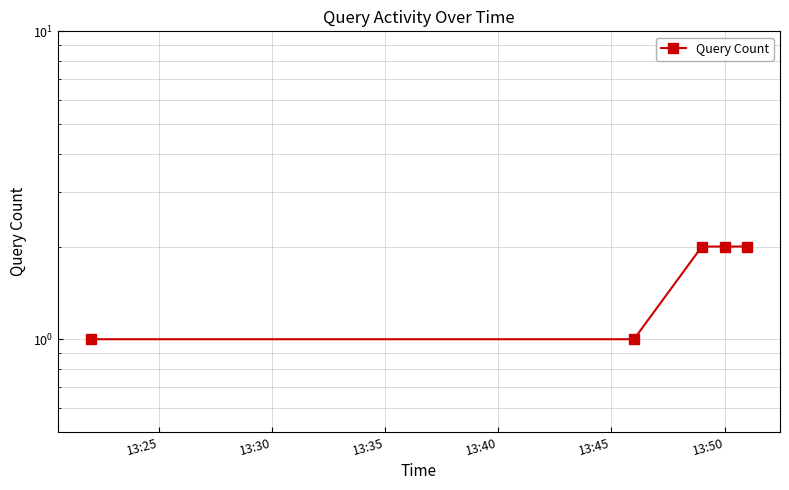

What is the minimum value shown in the chart?

1